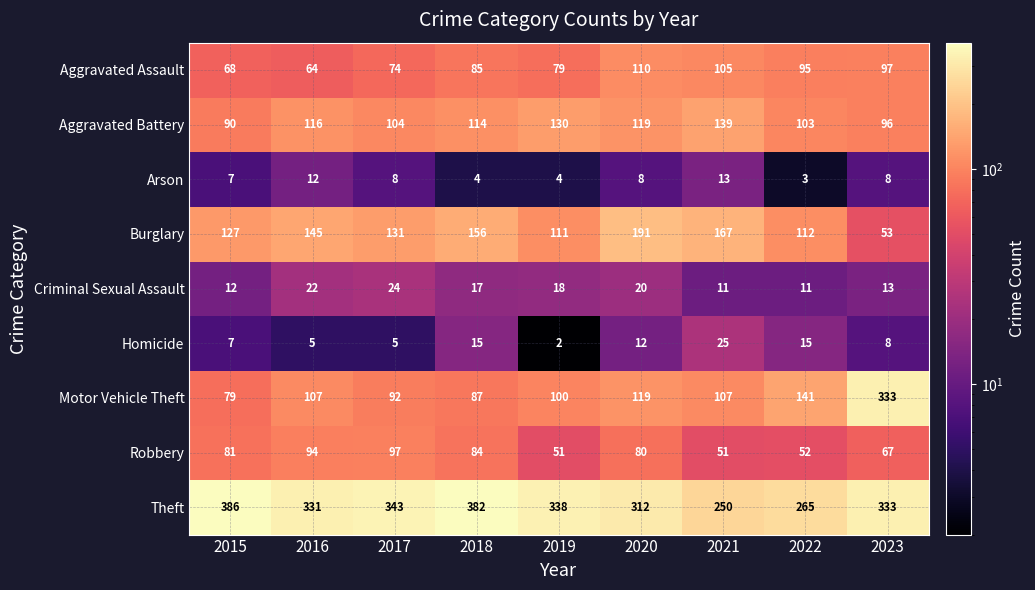

How many data points does each series have?

9